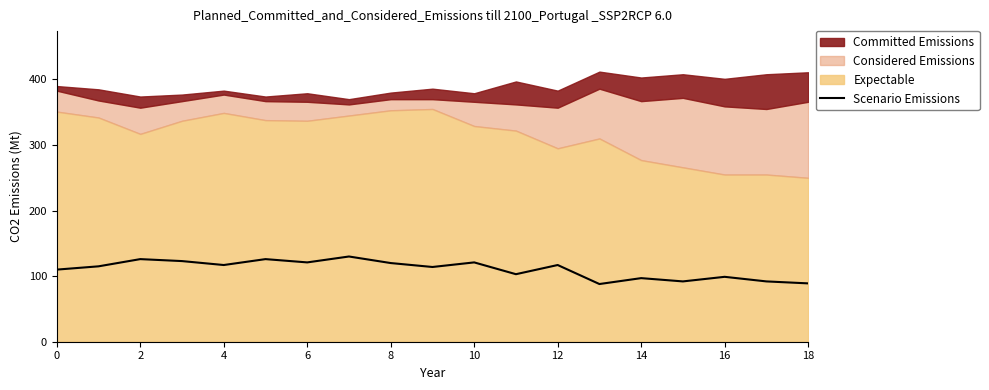

Reading left to right, extract all data points from this chart.

110	115	126	123	117	126	121	130	120	114	121	103	117	88	97	92	99	92	89